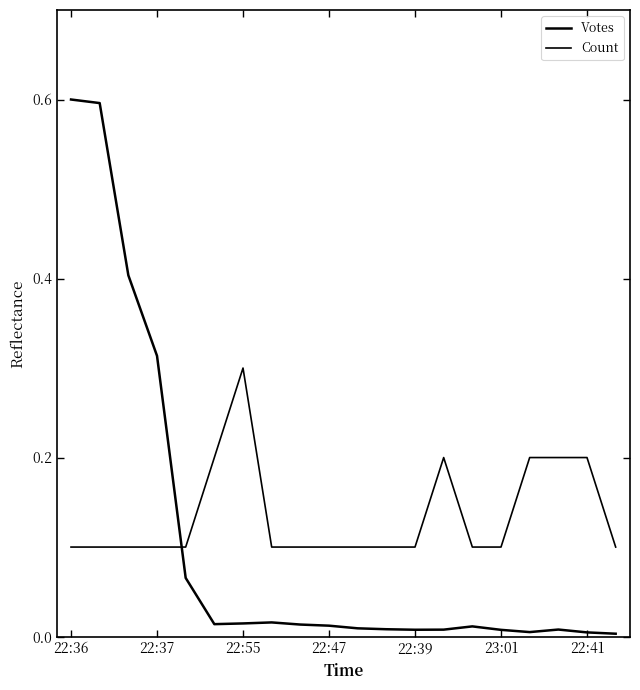

Does the chart display data point markers on the line(s)?

No